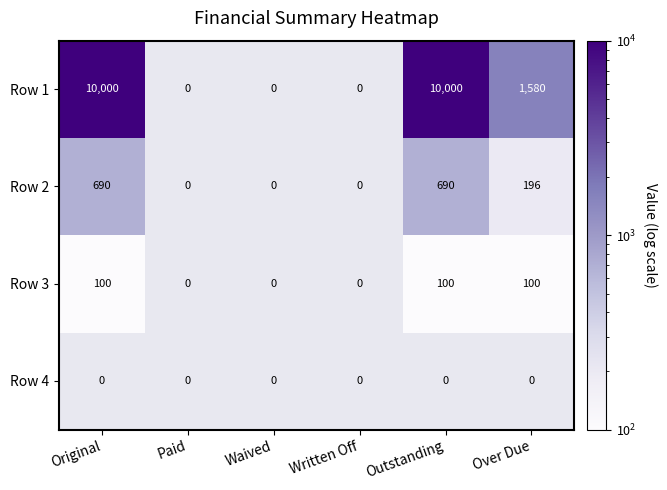

Which category has the lowest value across all series?

Original